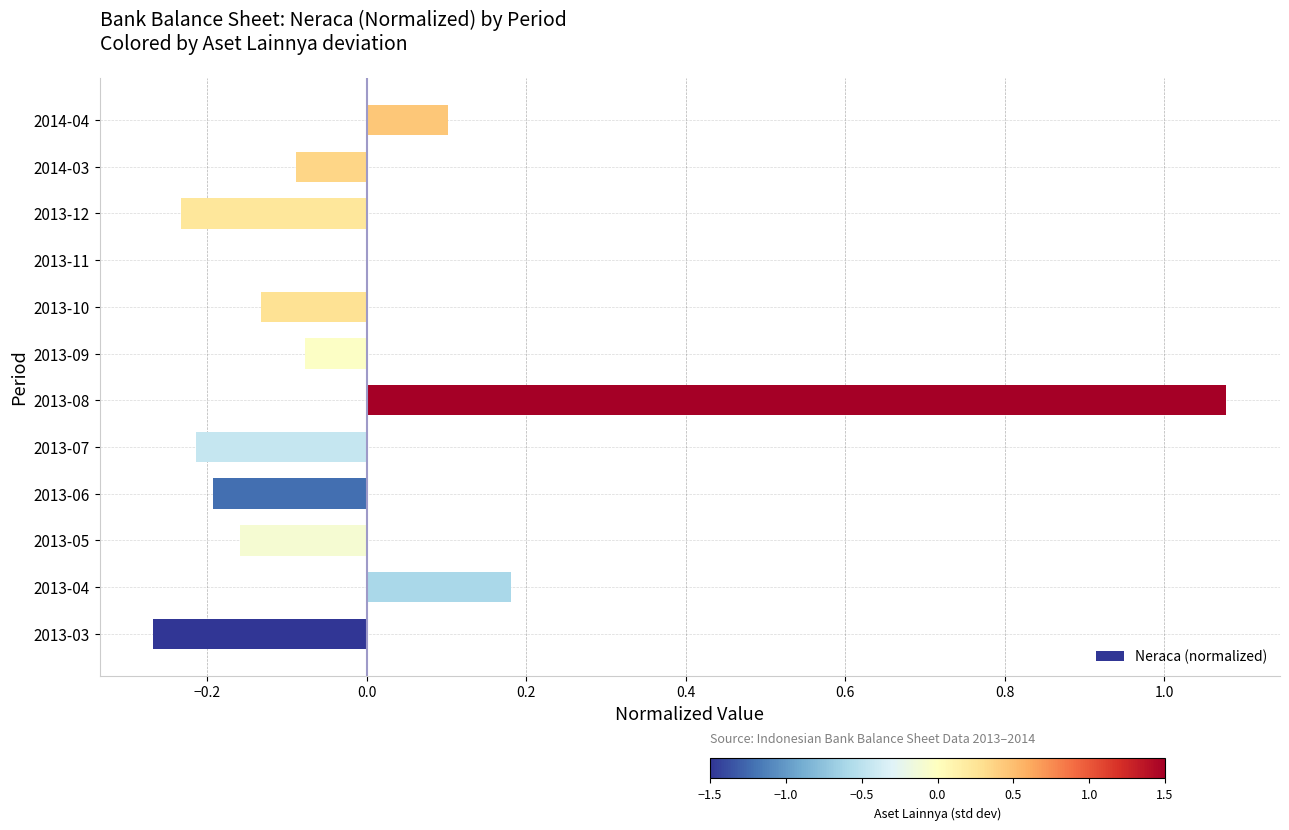

Which category has the highest value across all series?

2013-08